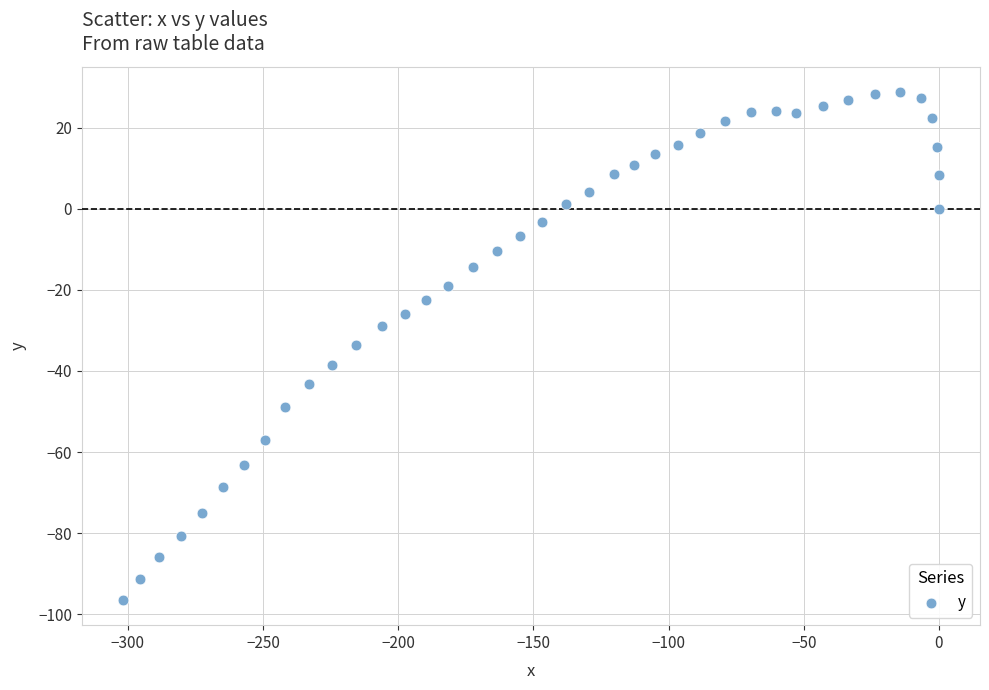

What is the range of Y values (max minus min)?

125.1